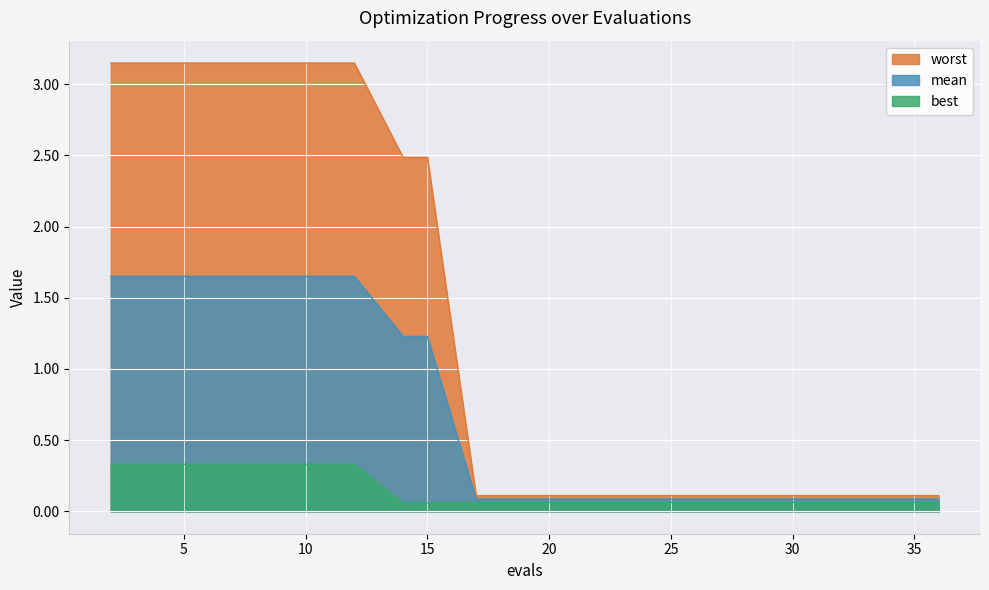

Which series changed the most between 17 and 25?

mean